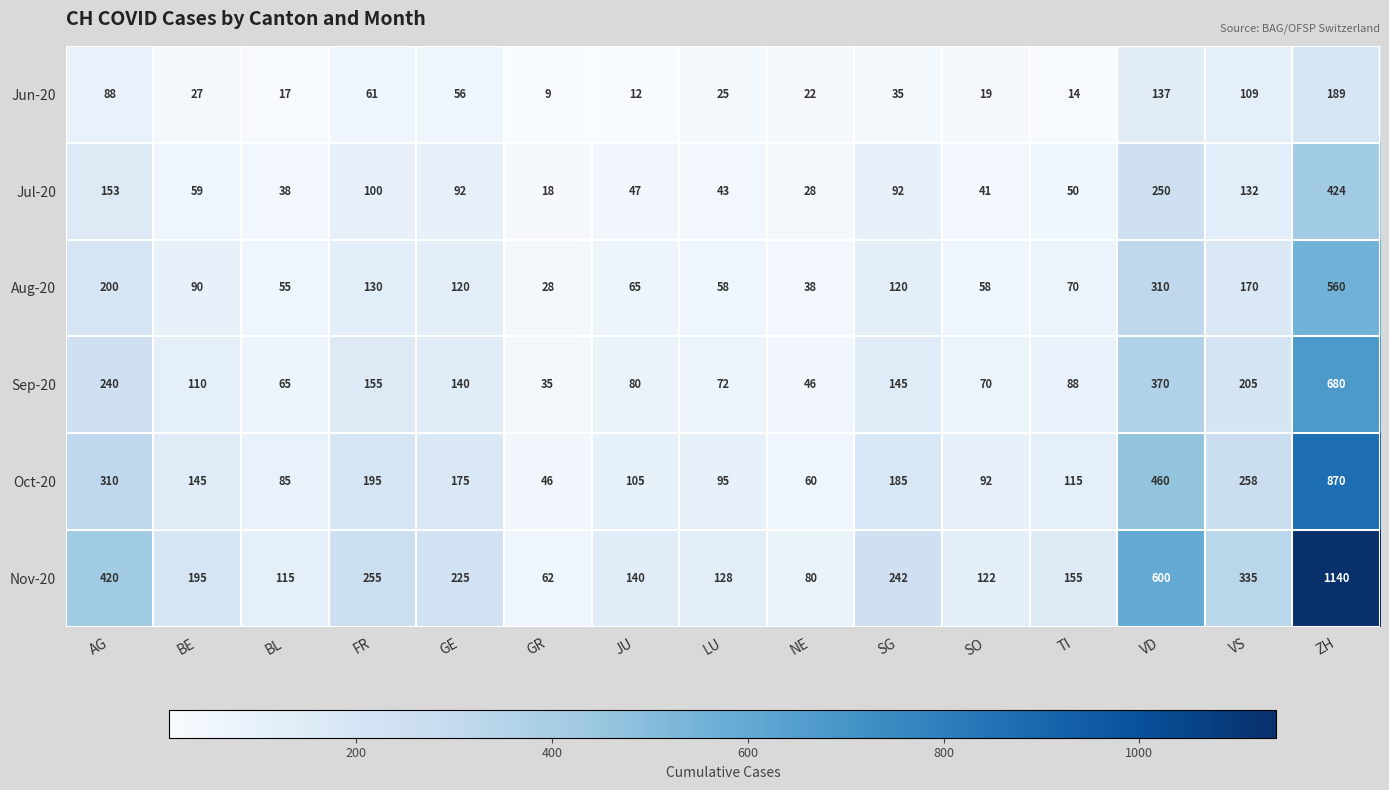

What is the average value of the Aug-20 series?

138